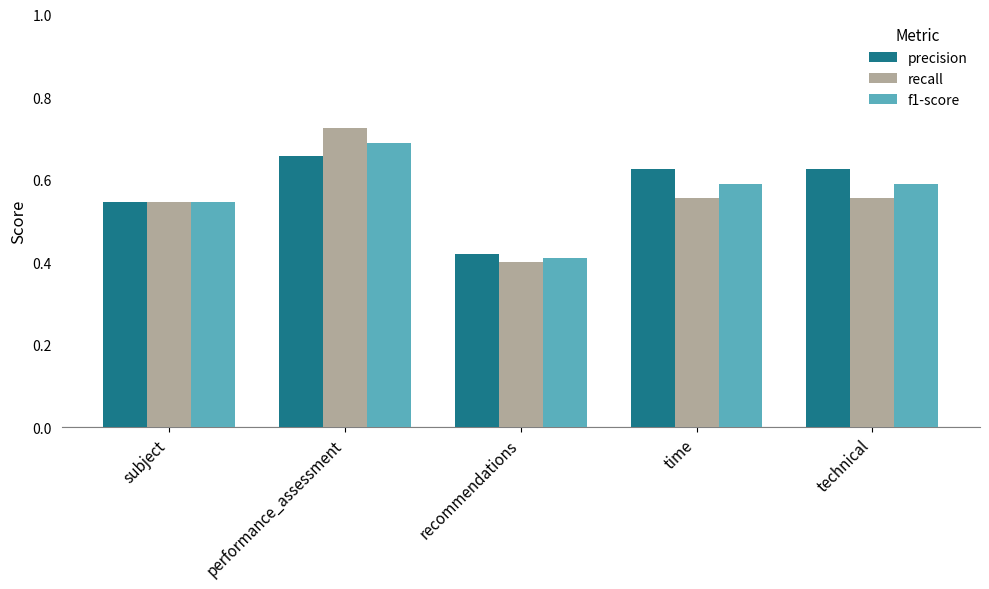

What is the sum of the f1-score values at performance_assessment and recommendations?

1.1